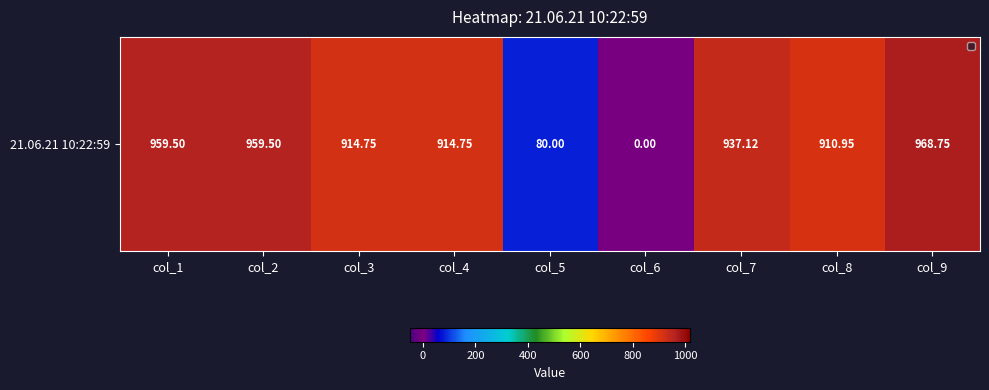

Read the value at col_2.

959.5